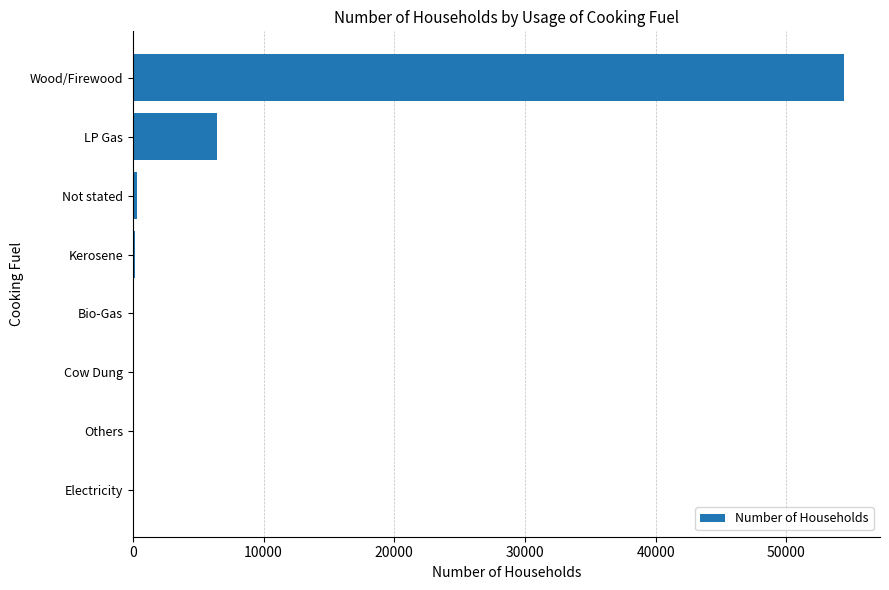

Is it true that the value at LP Gas is 10089?

False